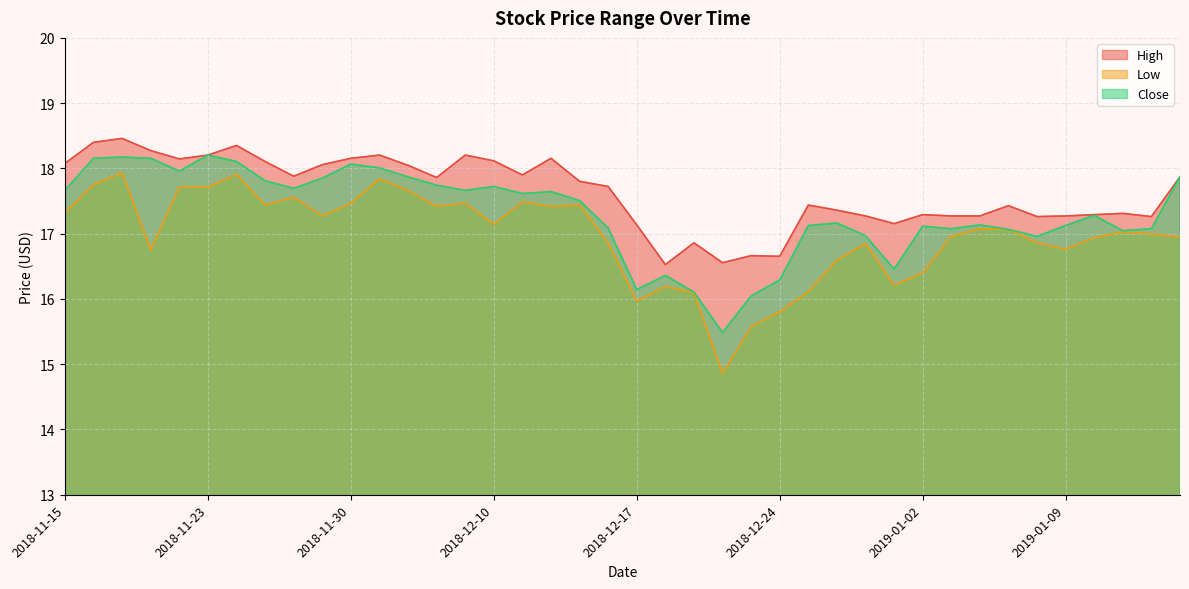

Which series has the largest range (max minus min)?

Low